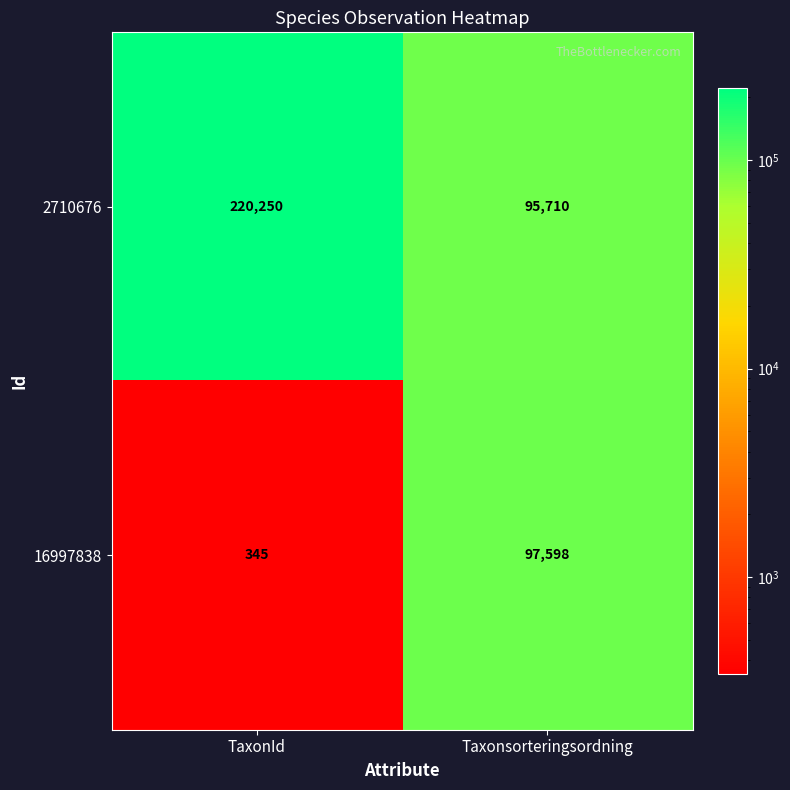

At Taxonsorteringsordning, list the series in order from smallest to largest.

2710676, 16997838